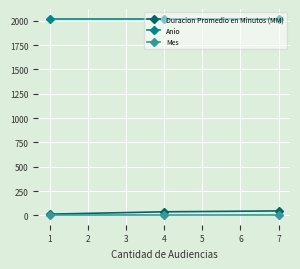

What is the smallest value displayed?

5